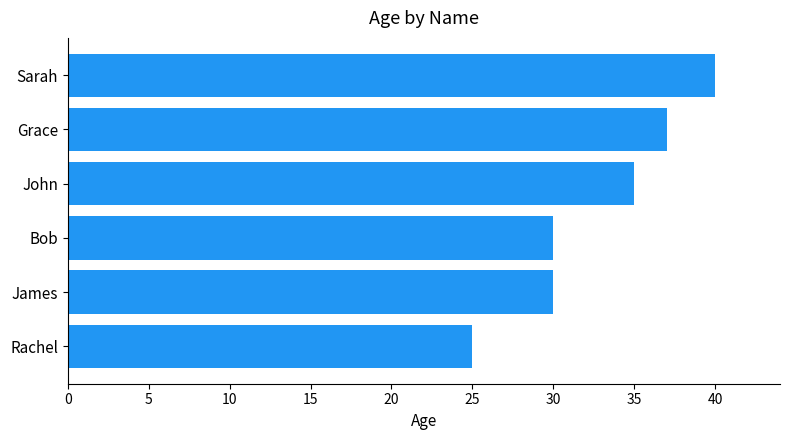

At which category does the chart reach its peak across all series?

Sarah